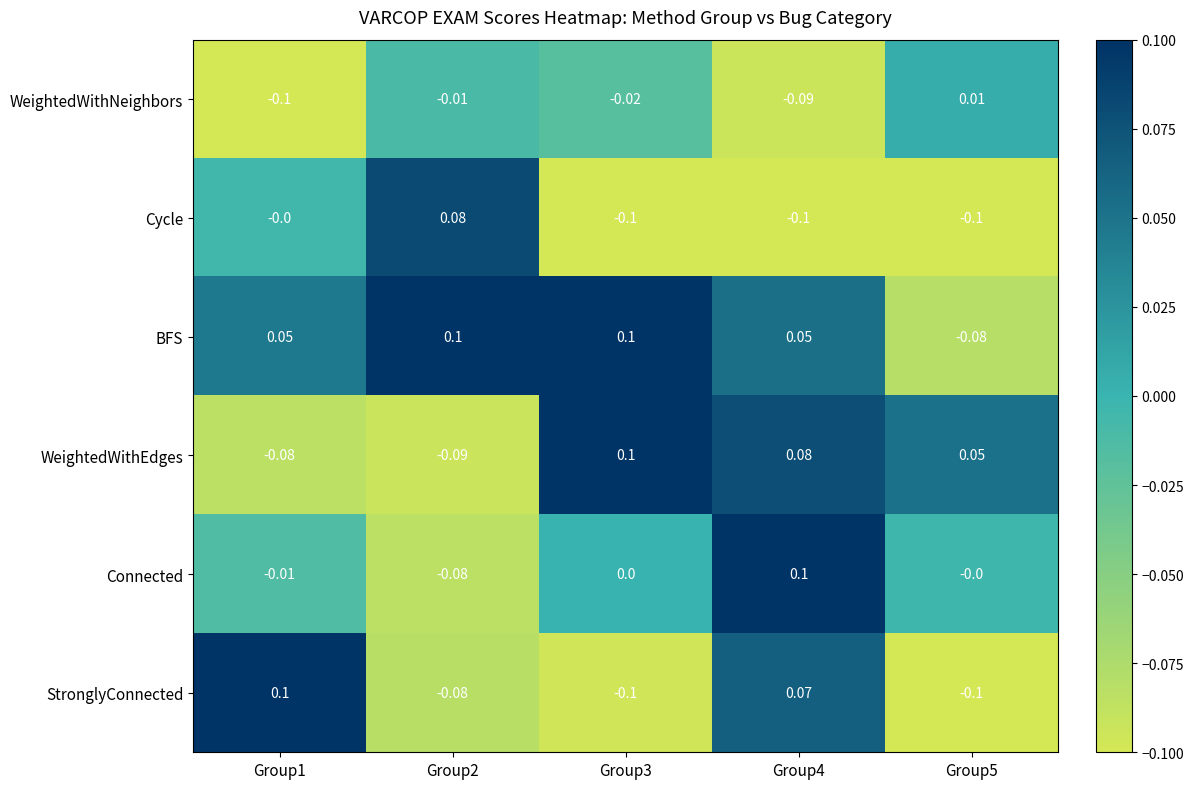

Is the value of WeightedWithNeighbors at Group4 greater than the value of Connected at Group2?

No